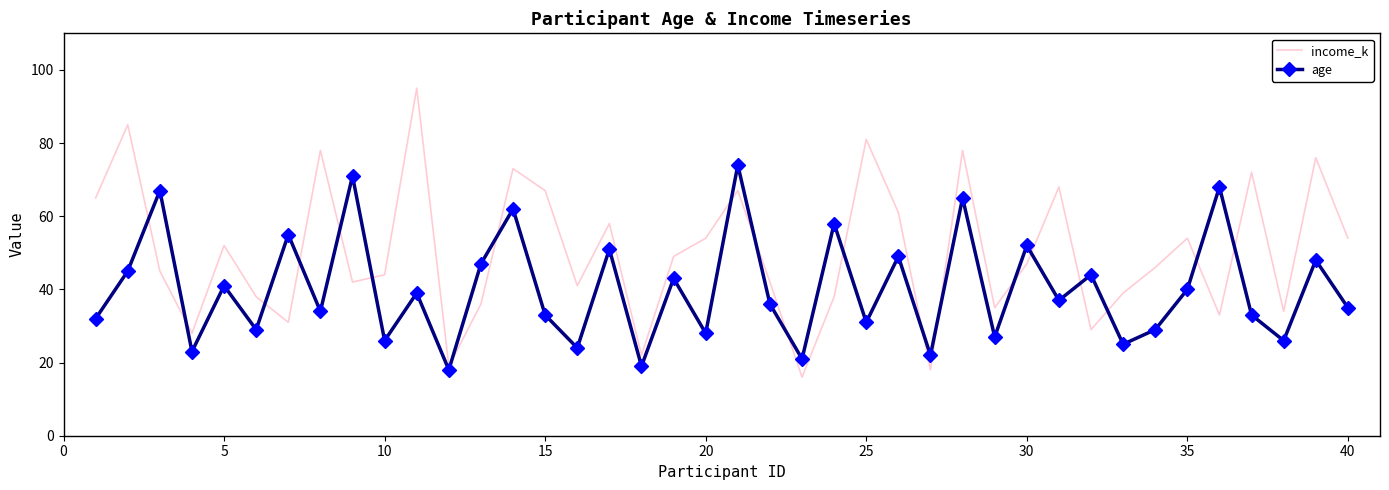

Which series has the widest spread of values?

income_k